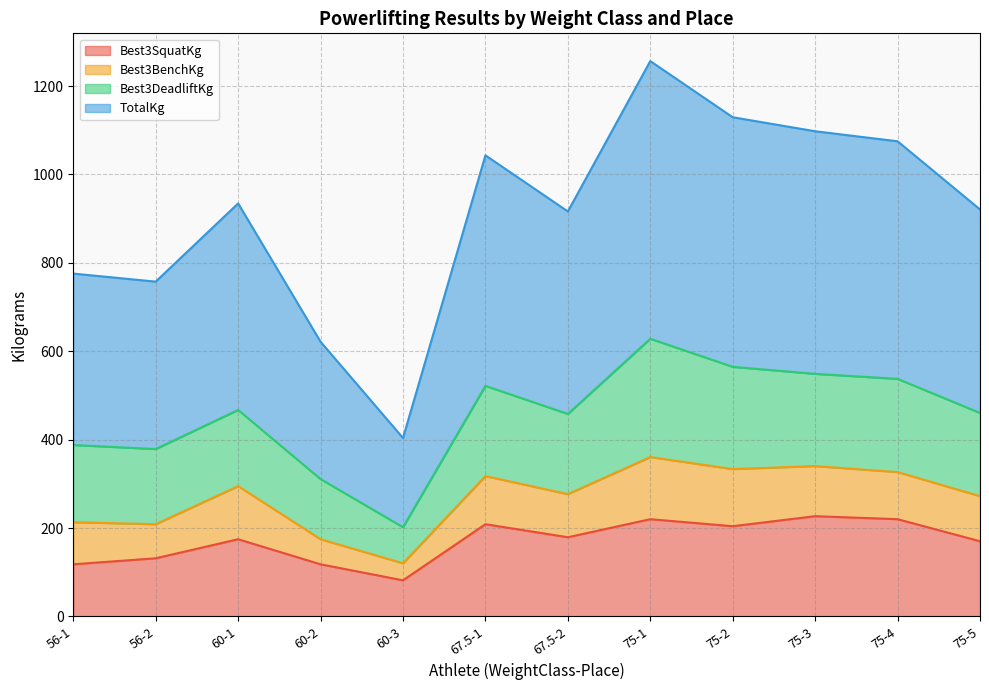

True or false: TotalKg has a value of 1374.9 at 75-5.

False